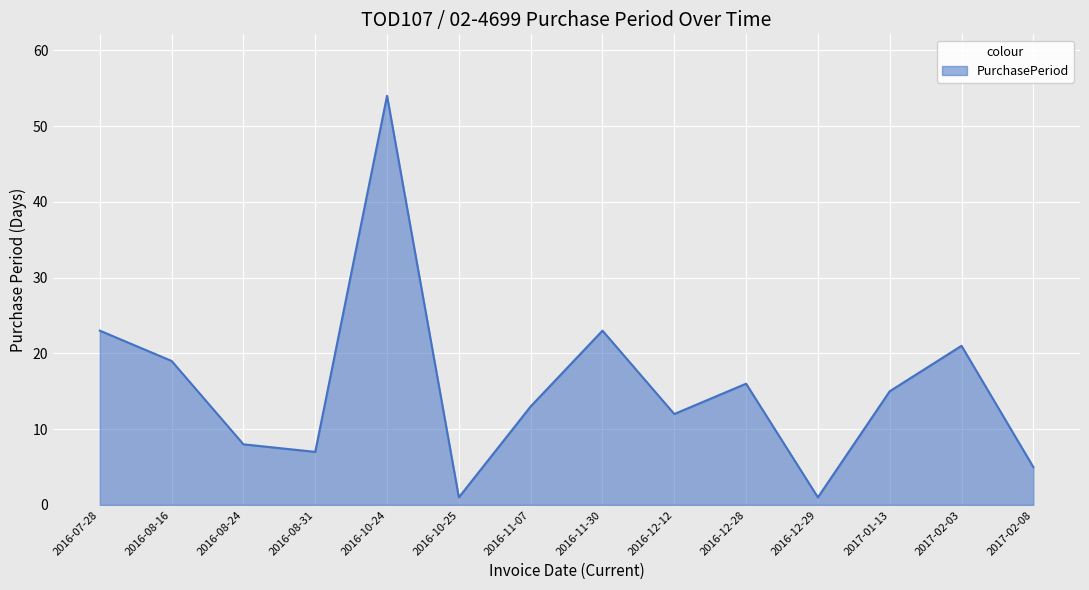

Does the chart display data point markers on the line(s)?

No